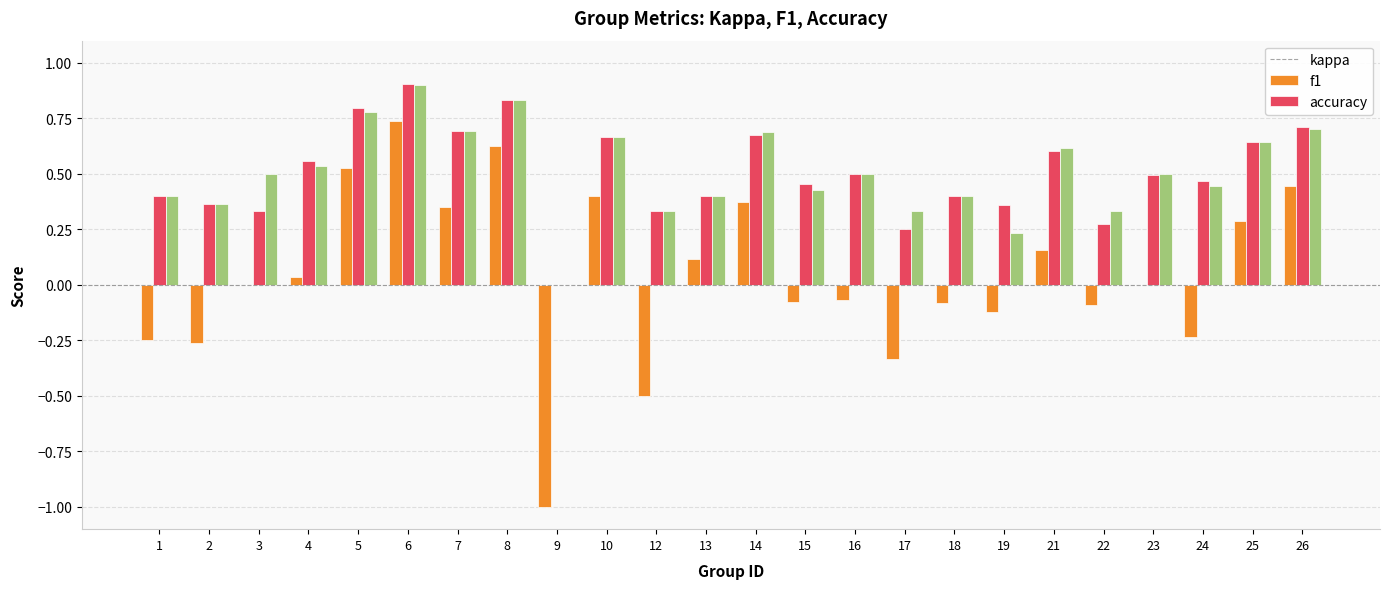

What is the difference between the f1 values at 13 and 23?

0.1